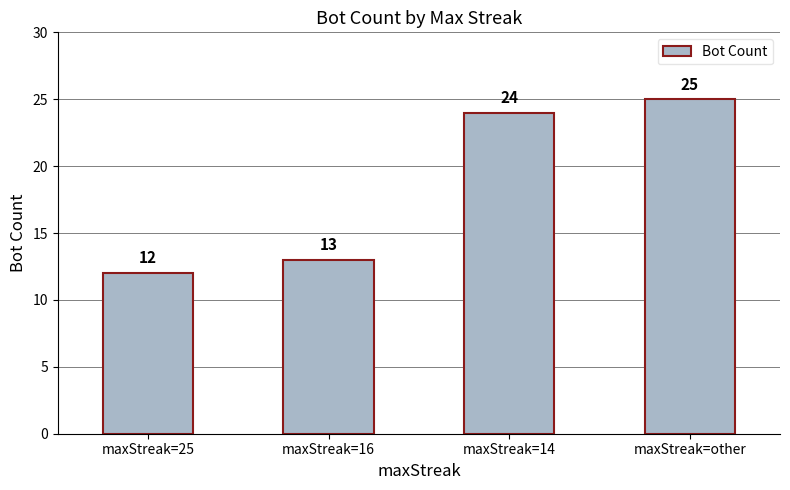

What position from the right is maxStreak=25?

4